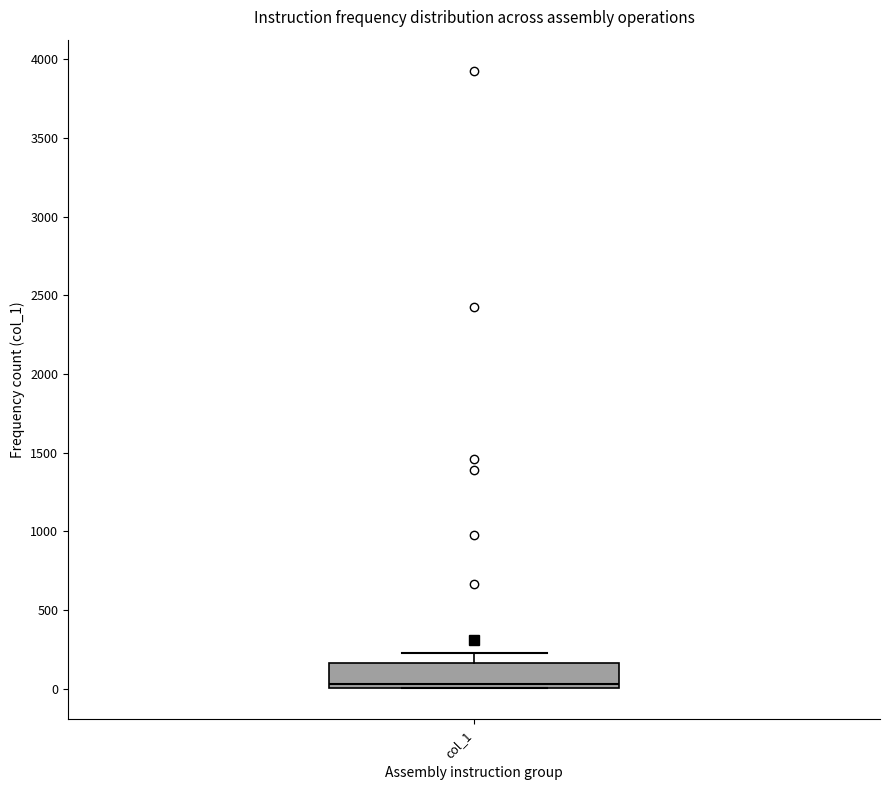

Read this box plot against the y-axis: the position of the median line, the range covered by the box, and the ends of both whiskers. The values are not printed on the chart, so give them approximately, as read against the axis.

median 50, box 0 to 150, whiskers 0 to 250